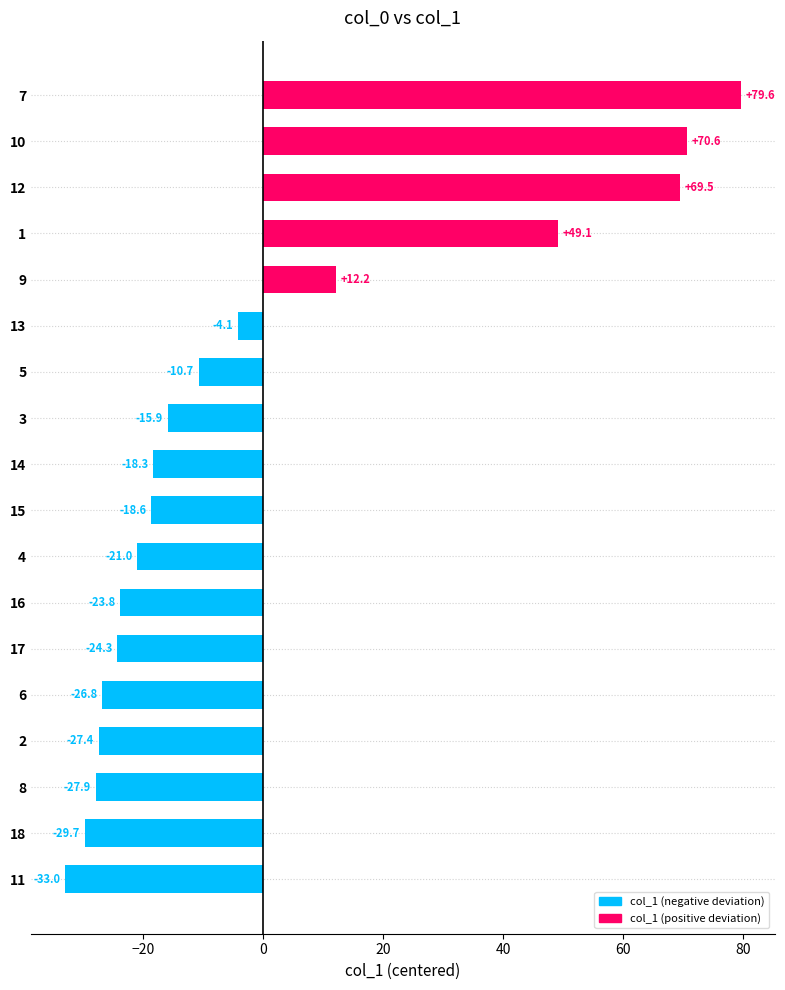

Reading top to bottom, transcribe all the data shown in this chart.

79.6	70.6	69.5	49.1	12.2	-4.1	-10.7	-15.9	-18.3	-18.6	-21.0	-23.8	-24.3	-26.8	-27.4	-27.9	-29.7	-33.0